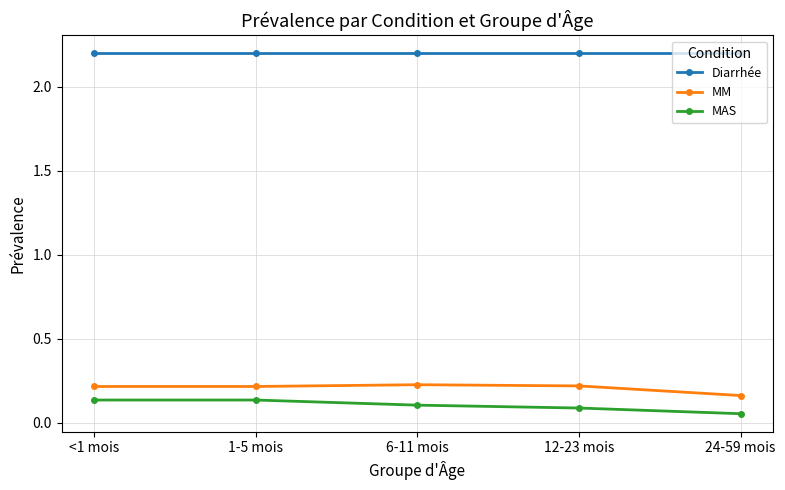

What is the difference between the highest and lowest values at 6-11 mois?

2.1